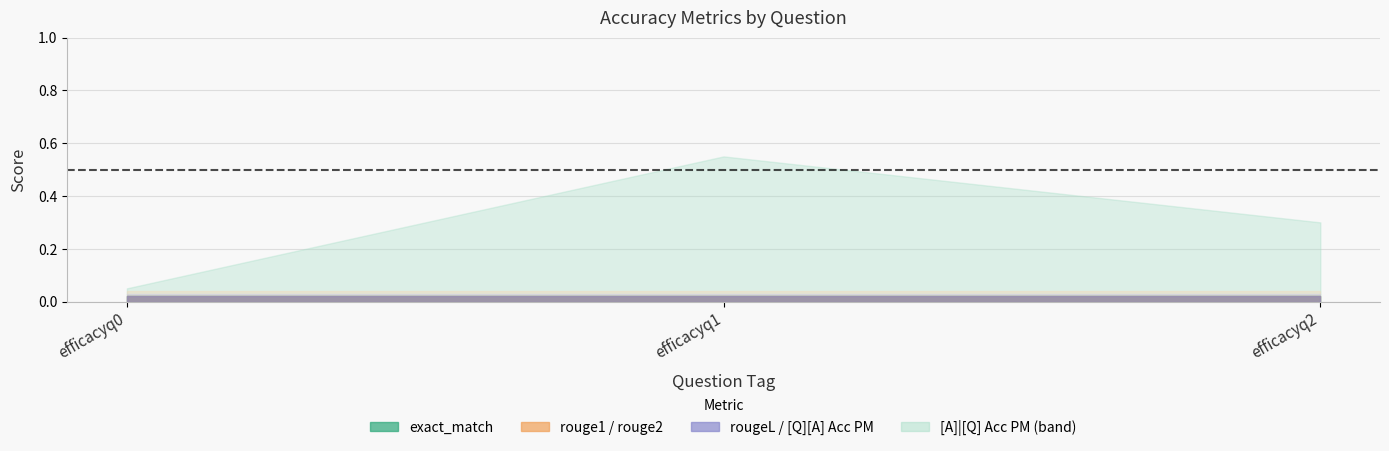

True or false: rougeL has a value of 0.0 at efficacyq2.

True